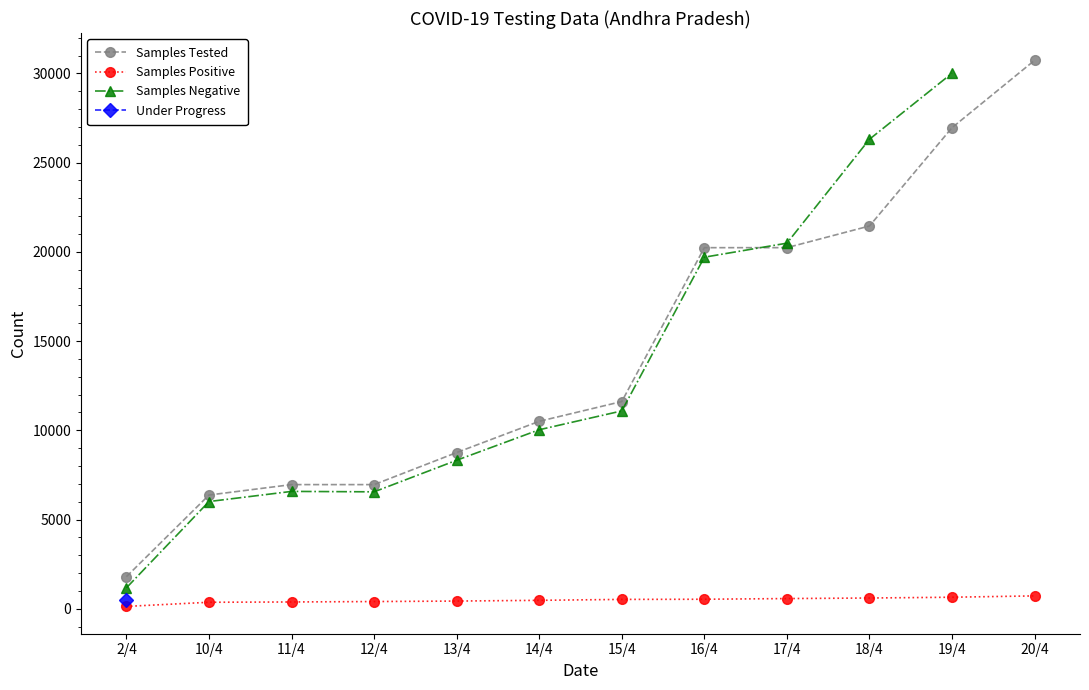

Which series has the widest spread of values?

Samples Tested